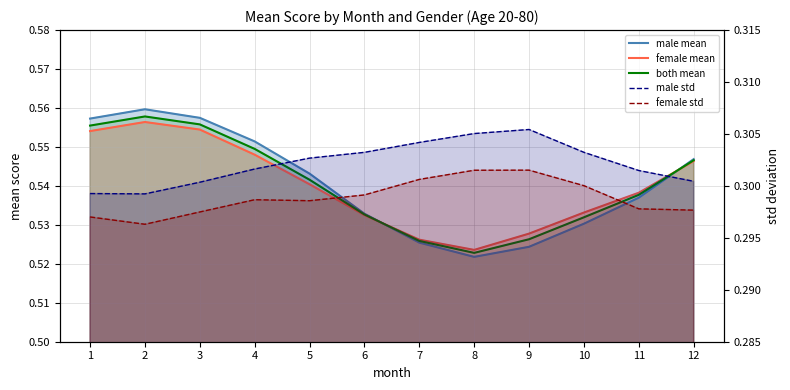

At which category does female mean reach its first local valley?

8